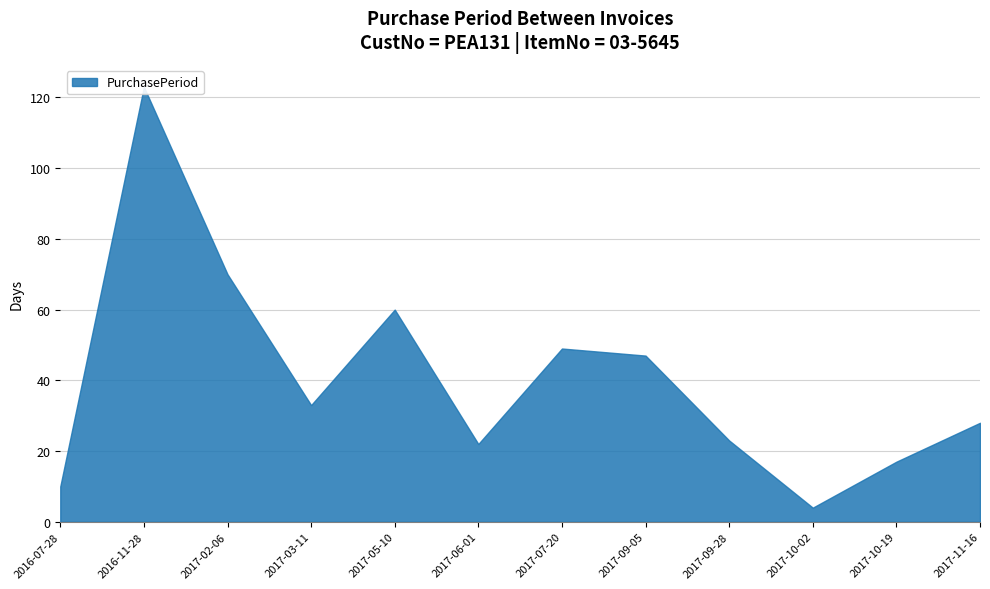

What value does the data have at 2016-11-28, to the nearest 50?

100